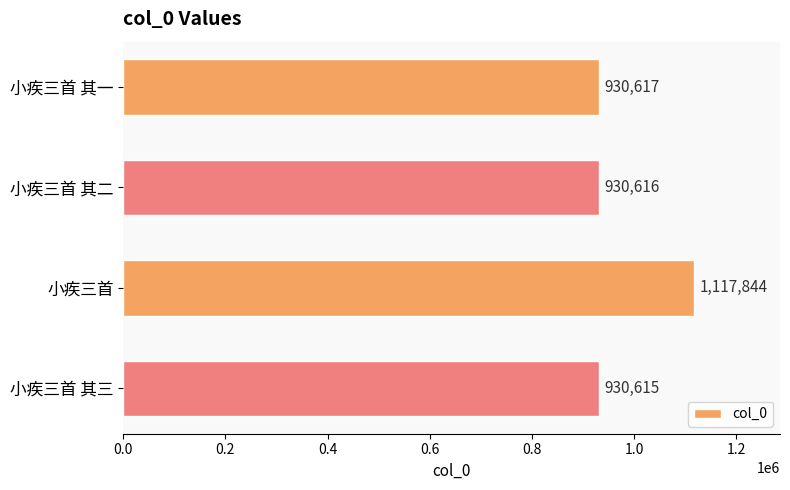

How many bars are there in total?

4